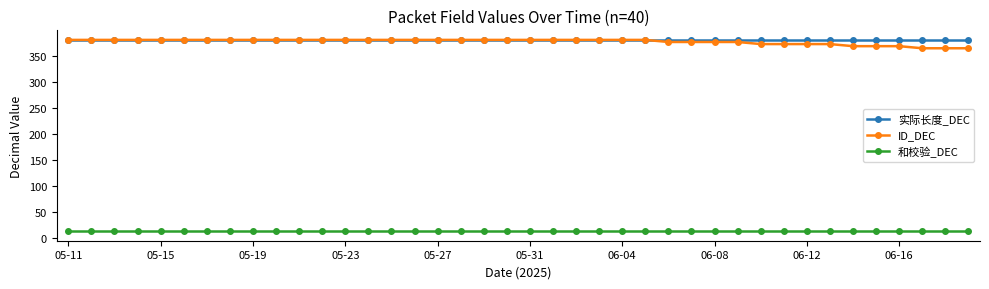

What is the smallest value displayed?

14